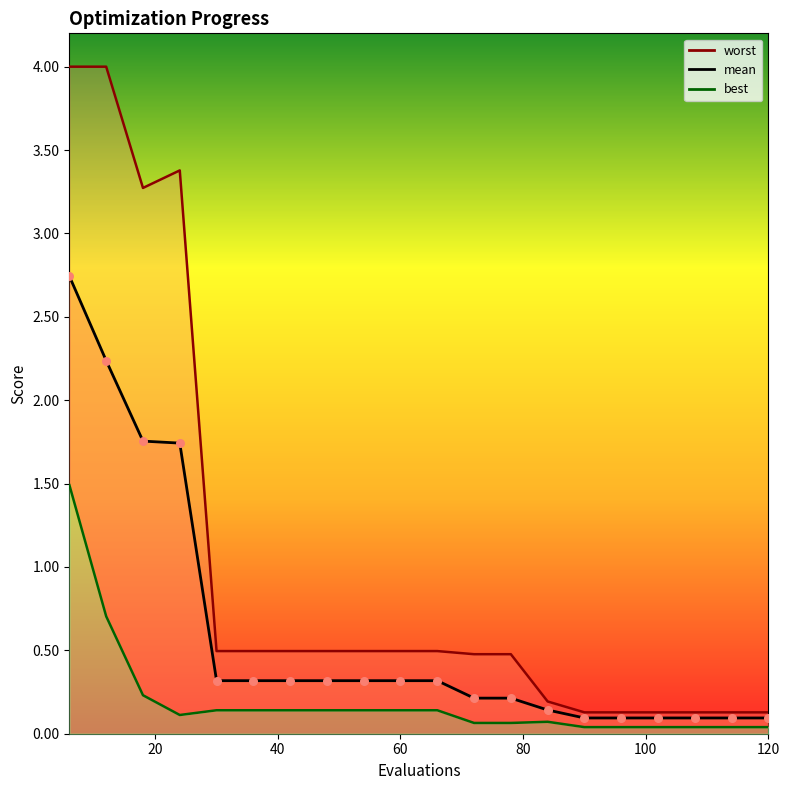

What are all the series names shown in the legend?

mean, best, worst